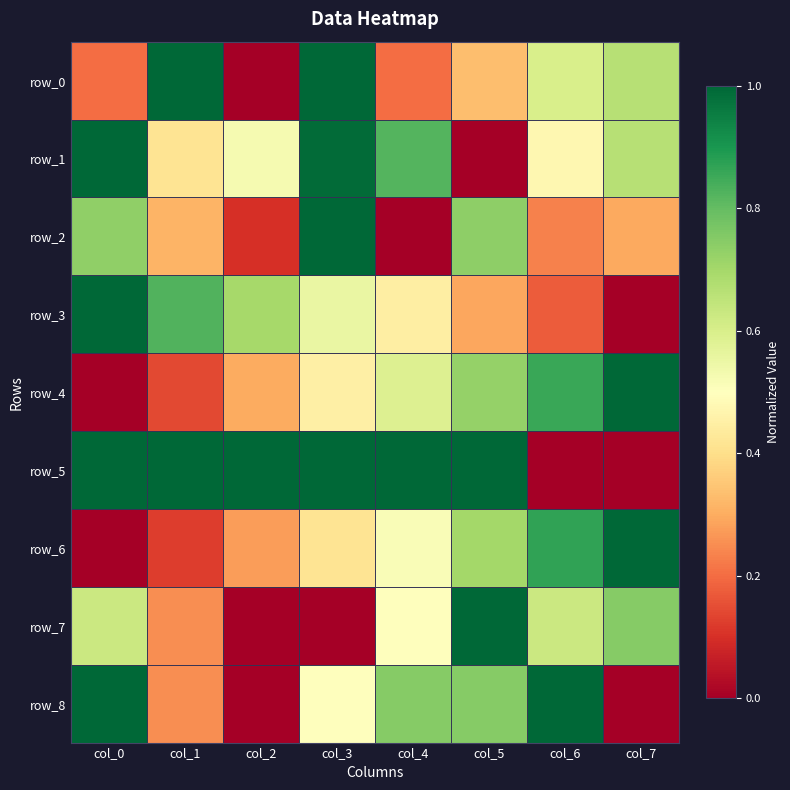

What is the total value across all series at col_1?

4.3